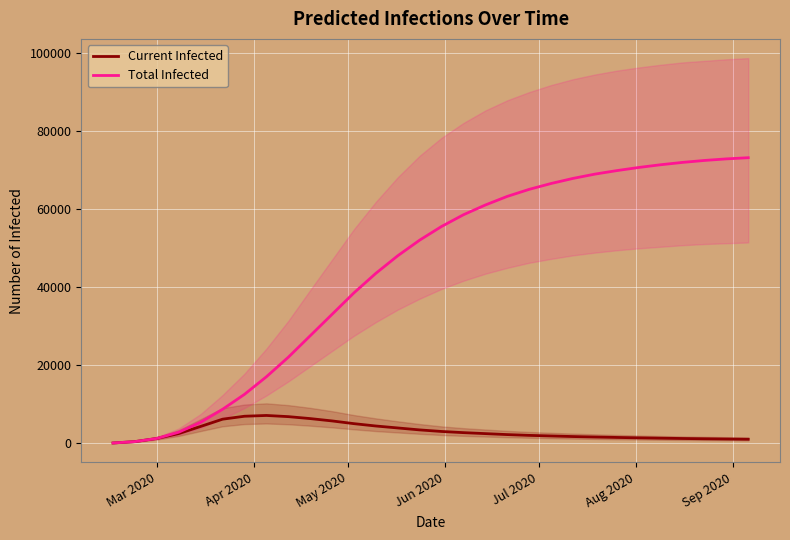

True or false: Current Infected and Total Infected intersect in this chart.

False